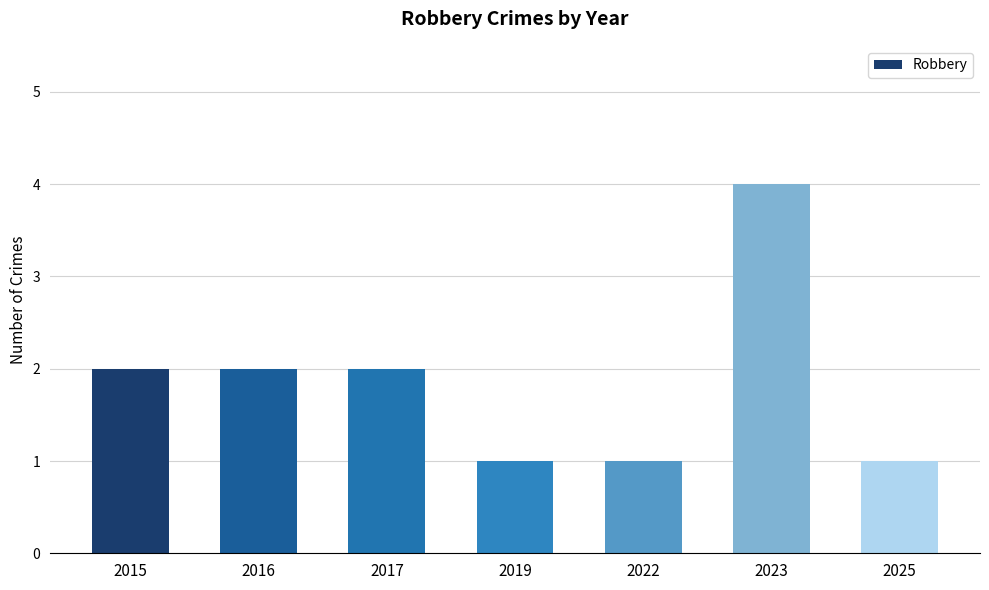

Which label corresponds to the largest value in the chart?

2023